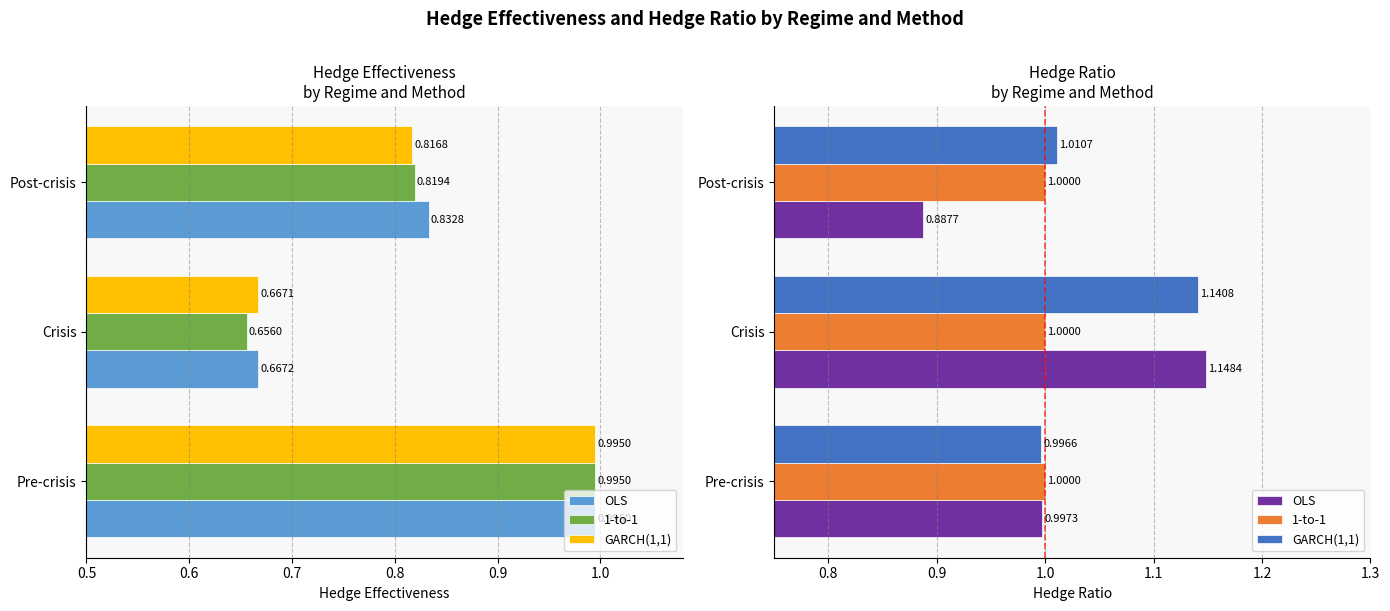

At 0.7, list the series in order from smallest to largest.

1-to-1, OLS, GARCH(1,1)